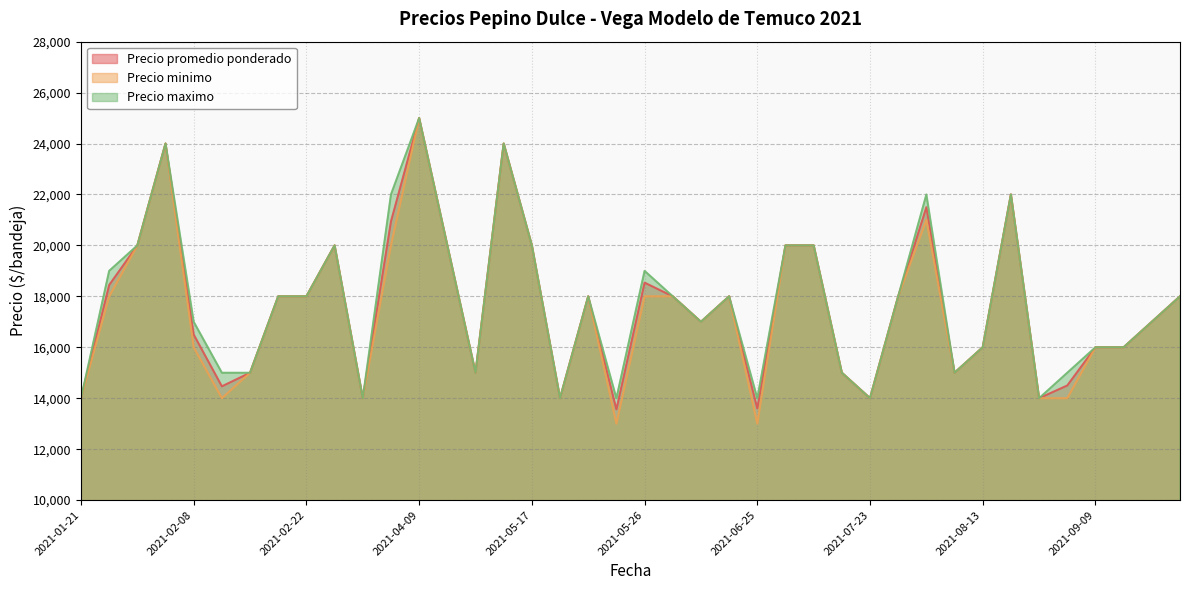

Where is the first local minimum for Precio maximo?

2021-03-05